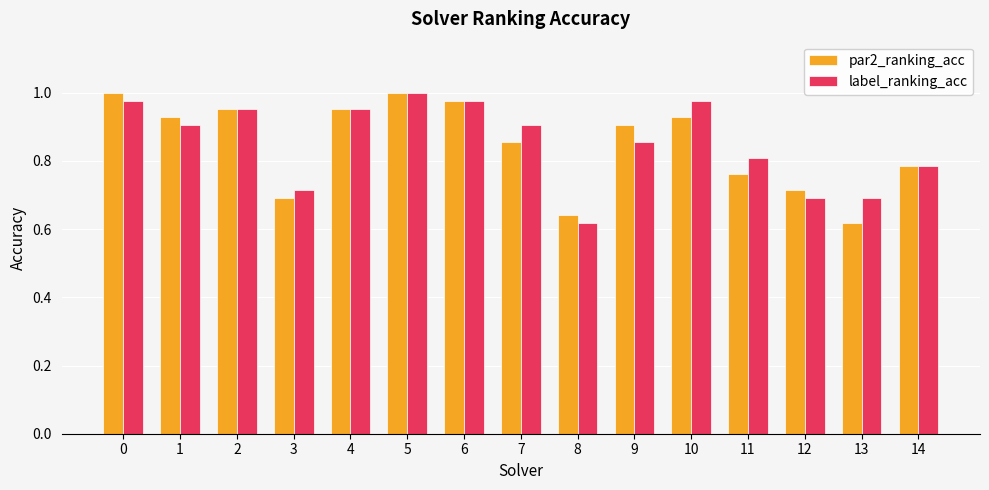

Where is label_ranking_acc nearest to the value 0?

8